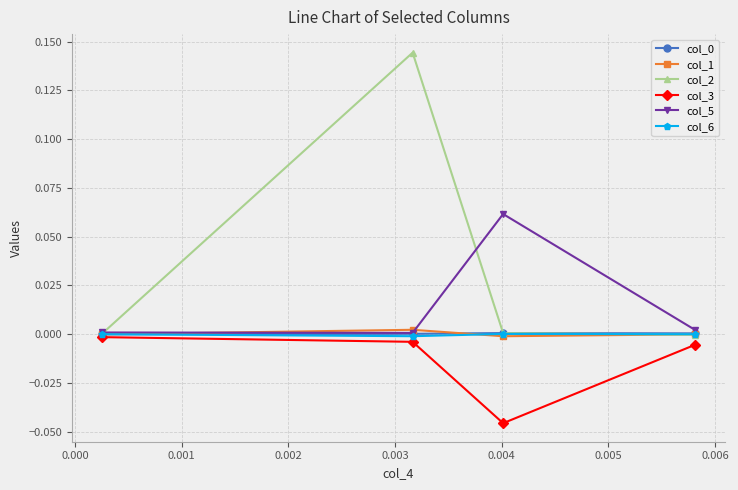

Which series has the widest spread of values?

col_2